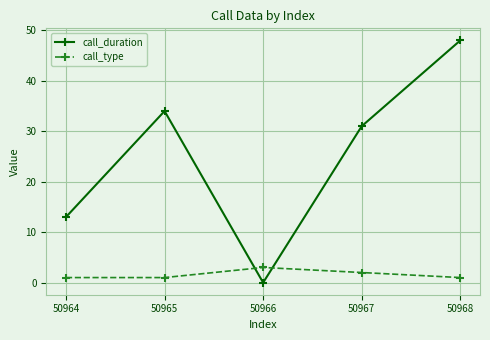

At which category does the chart reach its peak across all series?

50968